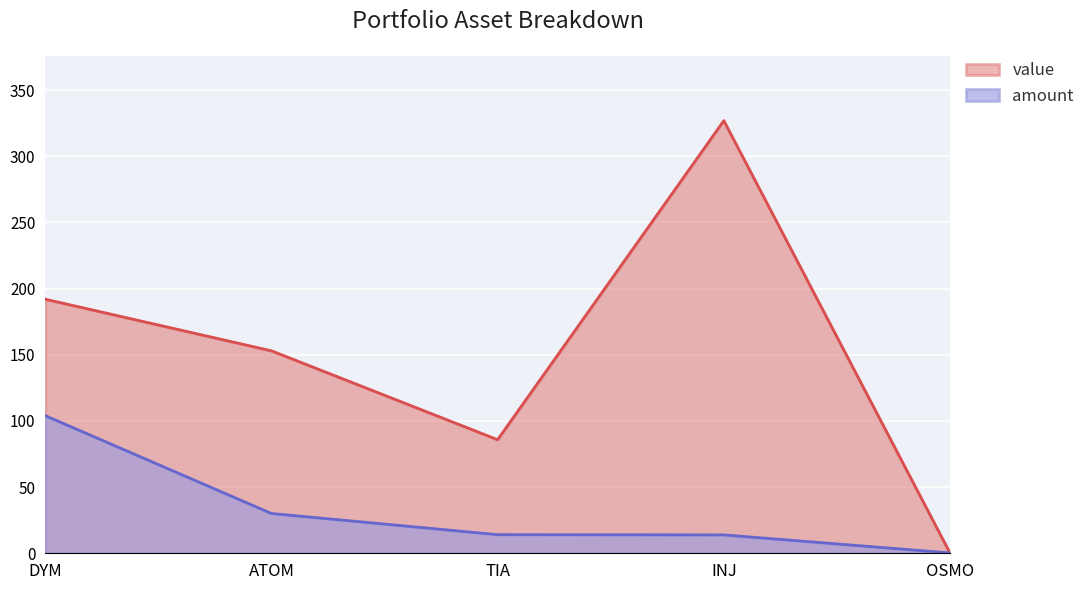

How many lines are shown in the chart?

2